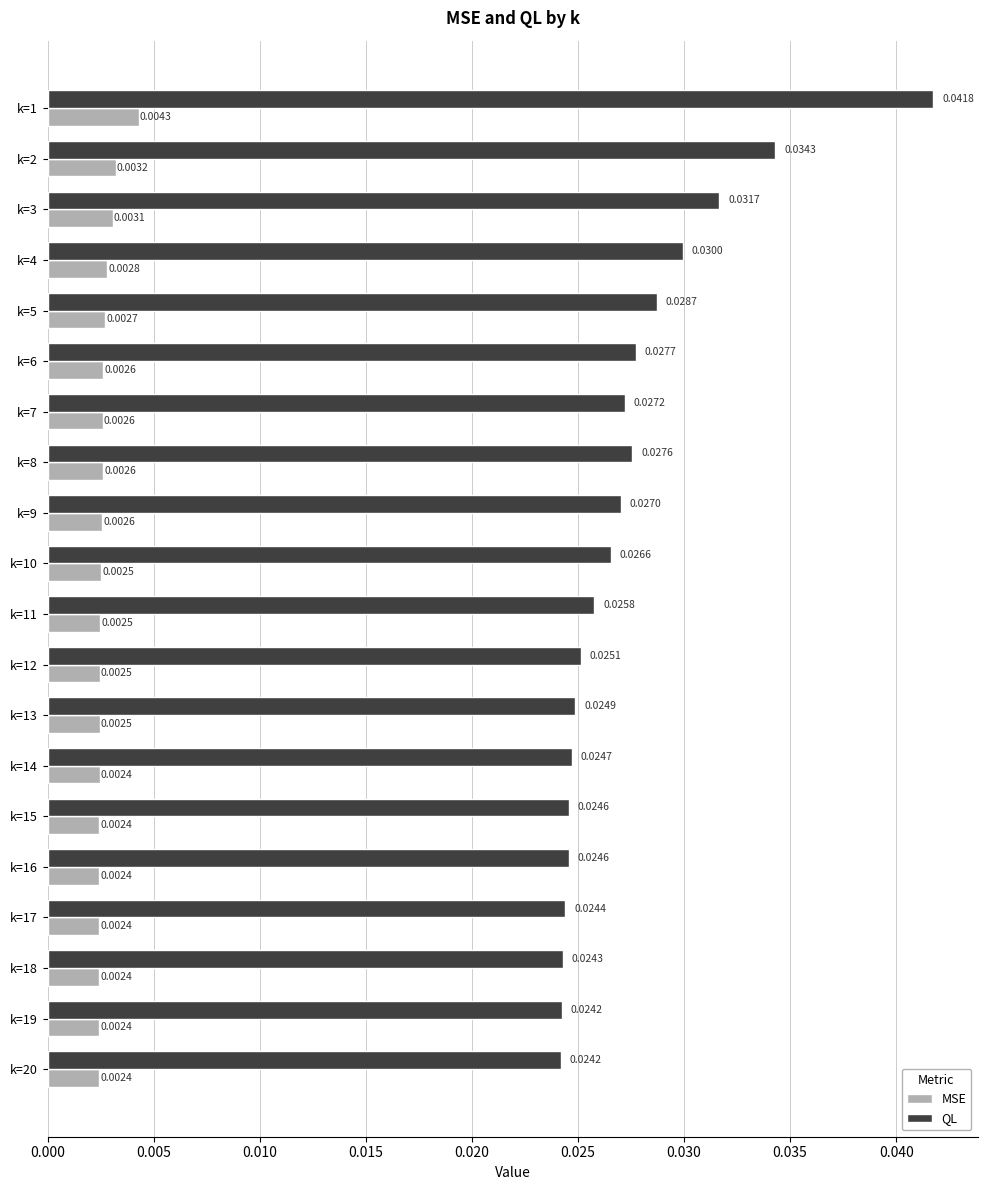

Is the value of MSE at k=8 greater than the value of QL at k=10?

No